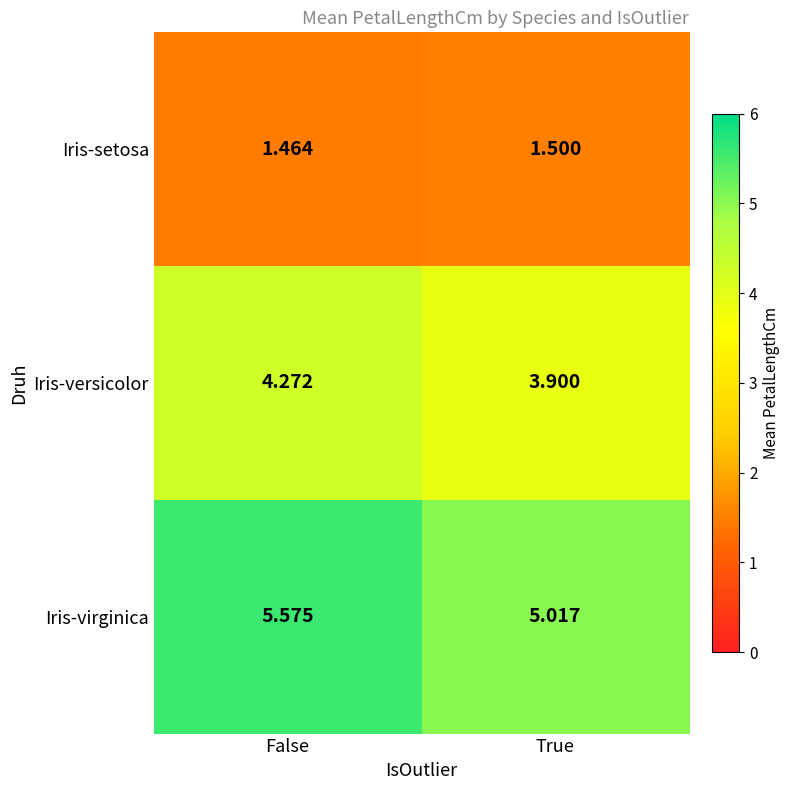

Which category has the highest value in the Iris-setosa series?

True